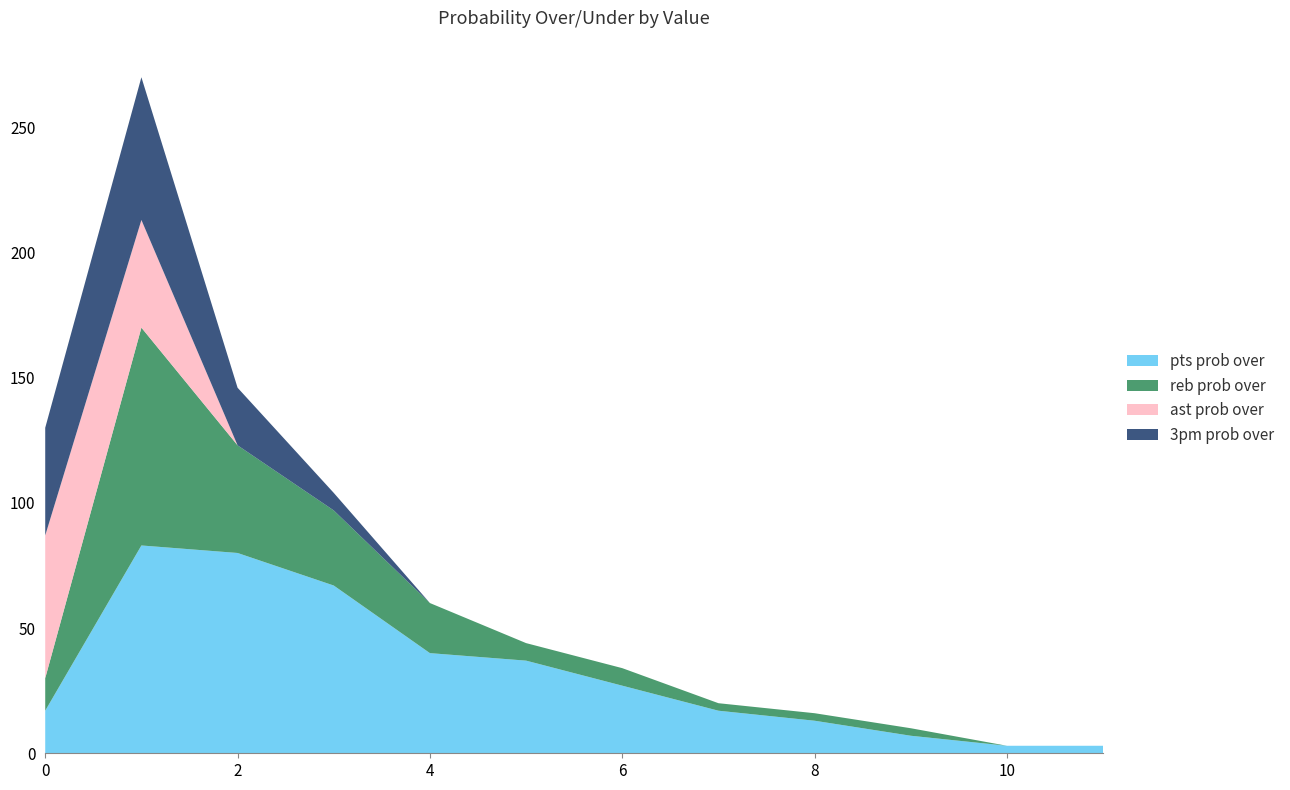

What is the highest value of the pts prob over series?

83